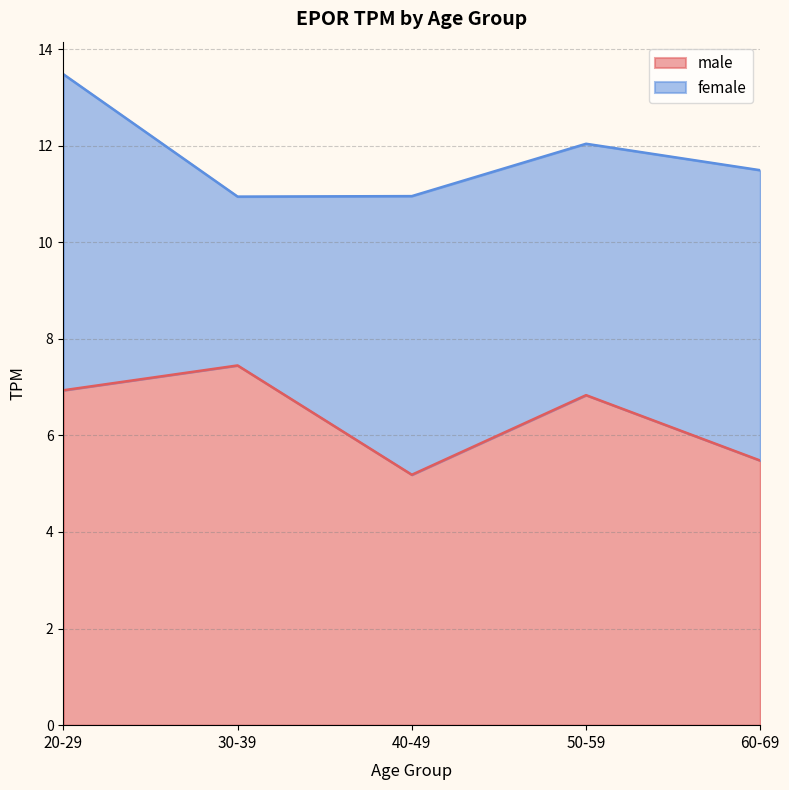

What value does the data have at 40-49?

5.2